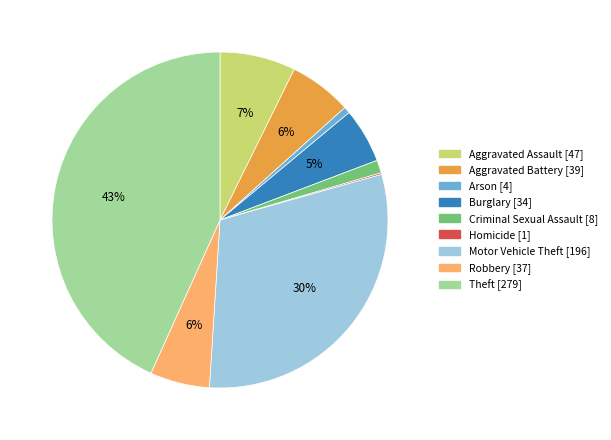

What is the largest slice in the pie chart?

Theft